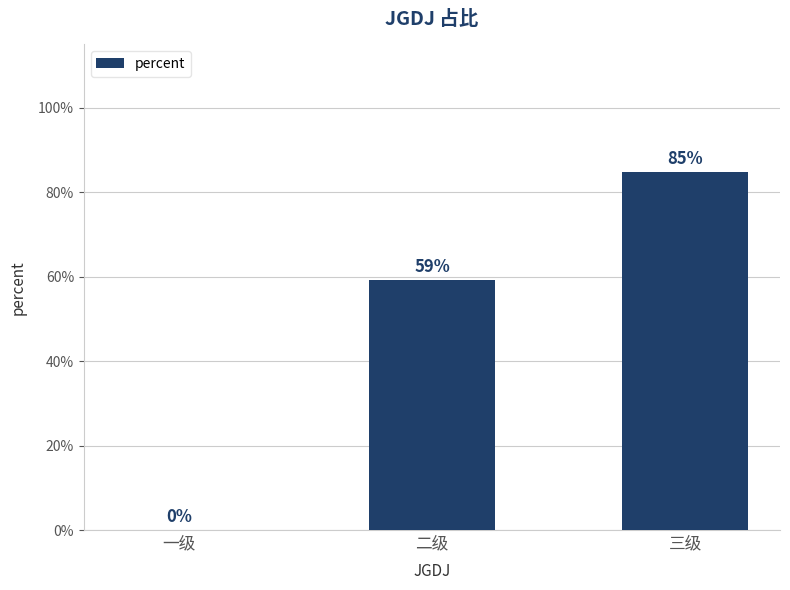

True or false: the data shows 0.8 at 三级.

True